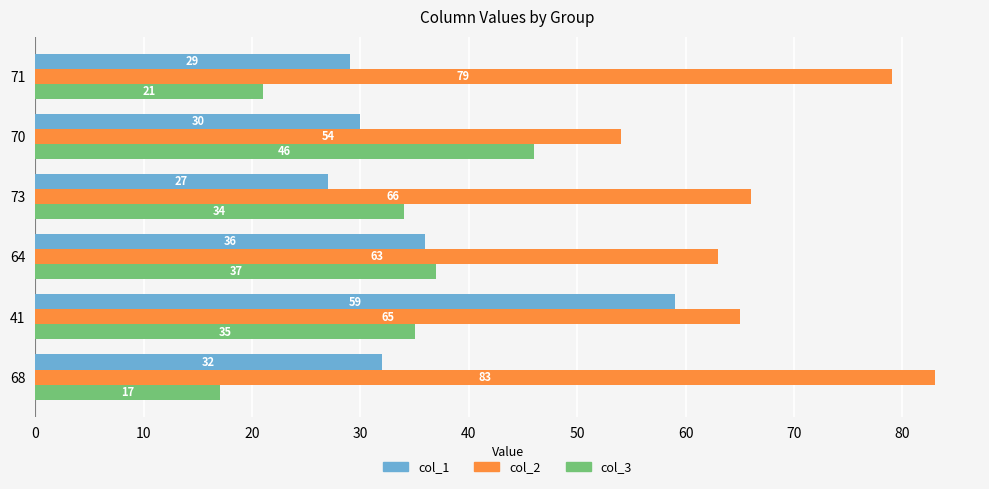

How many series are shown in this chart?

3